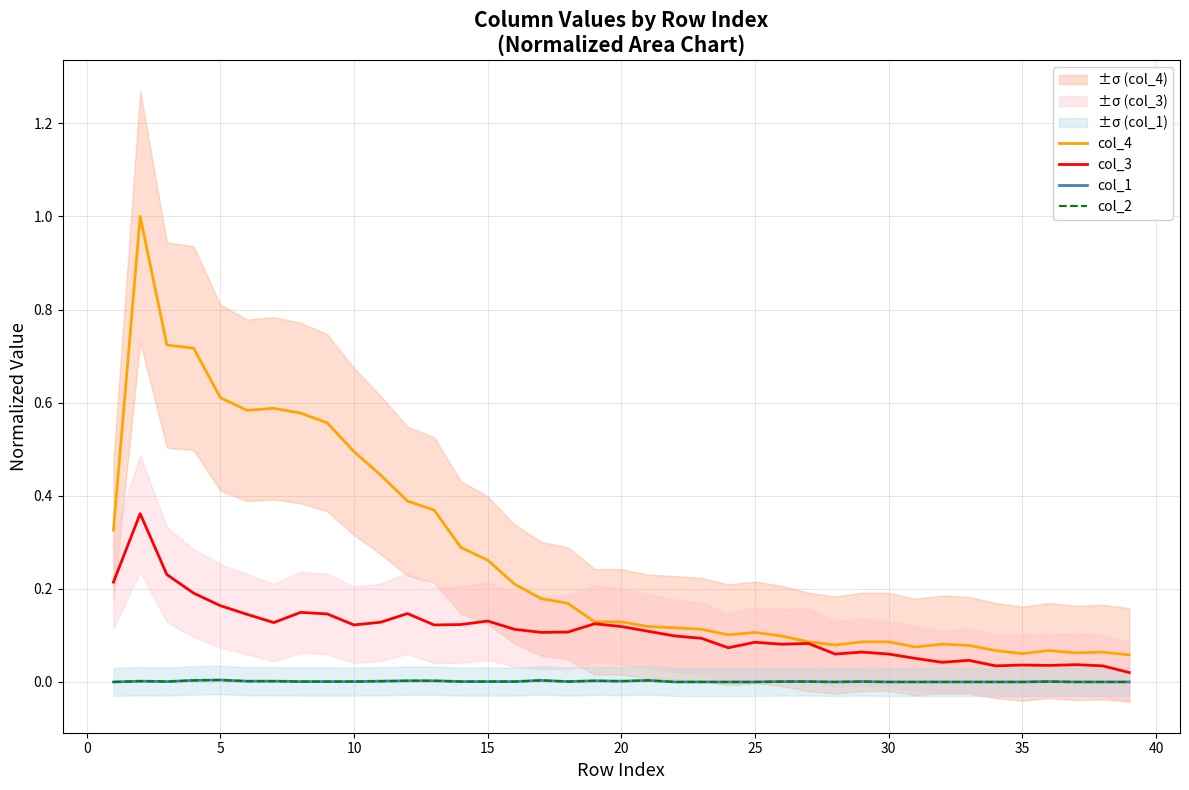

Does the chart display data point markers on the line(s)?

No